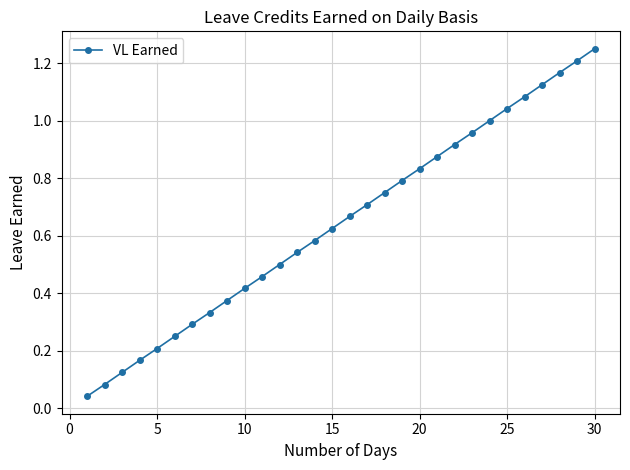

True or false: the data has more than 0 interior local peaks.

False